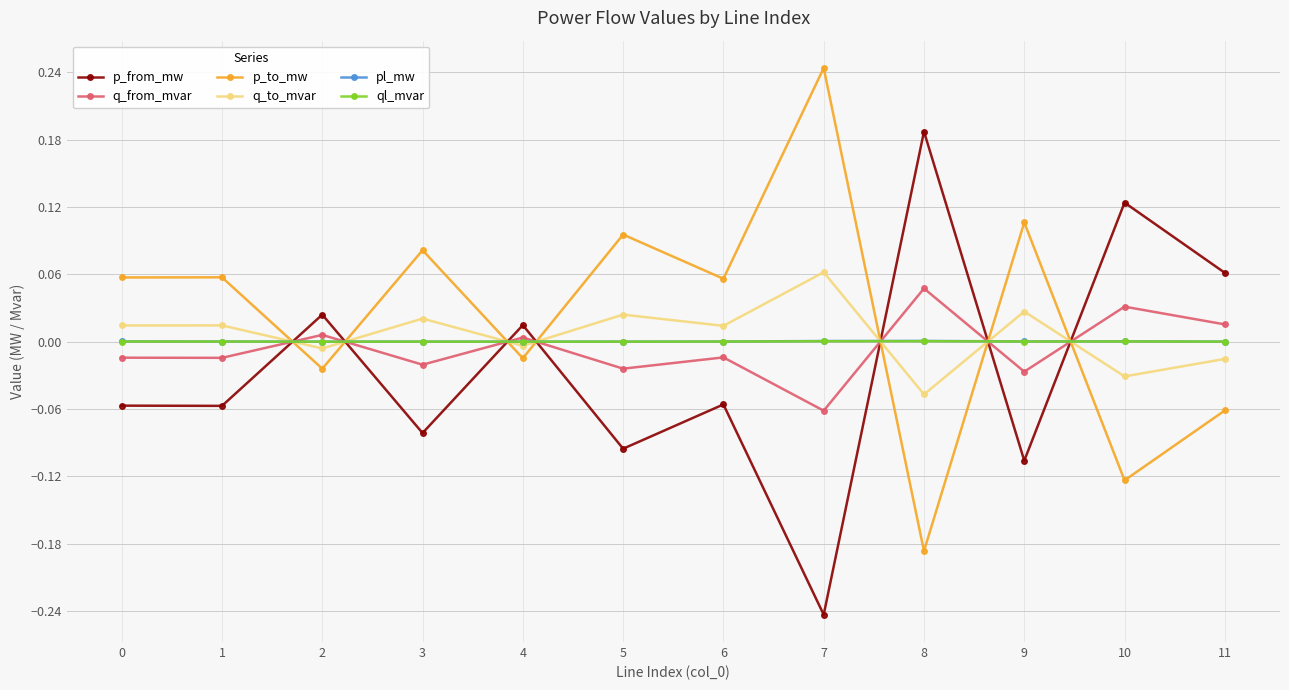

At how many categories does at least one series exceed 0?

12